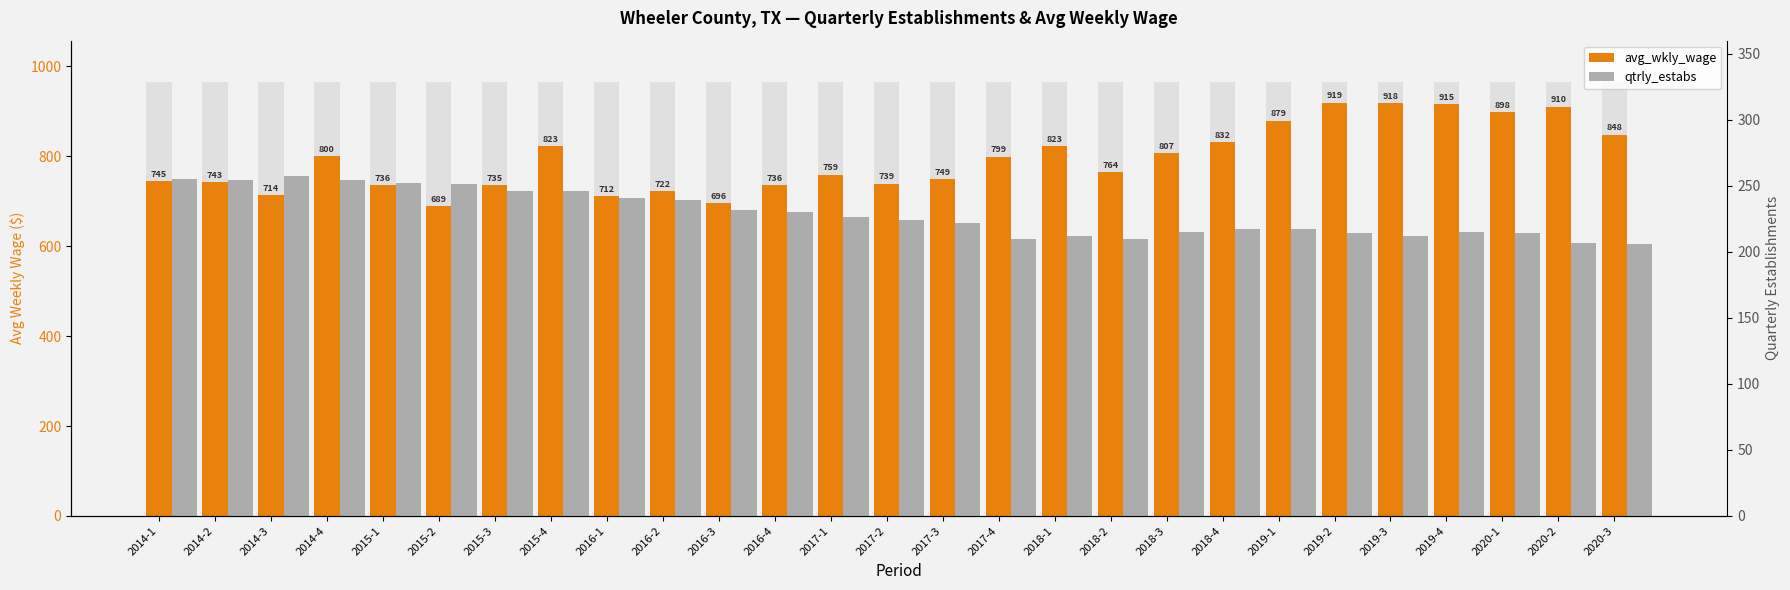

List the labels in order of avg_wkly_wage value, largest first.

2019-2, 2019-3, 2019-4, 2020-2, 2020-1, 2019-1, 2020-3, 2018-4, 2015-4, 2018-1, 2018-3, 2014-4, 2017-4, 2018-2, 2017-1, 2017-3, 2014-1, 2014-2, 2017-2, 2015-1, 2016-4, 2015-3, 2016-2, 2014-3, 2016-1, 2016-3, 2015-2